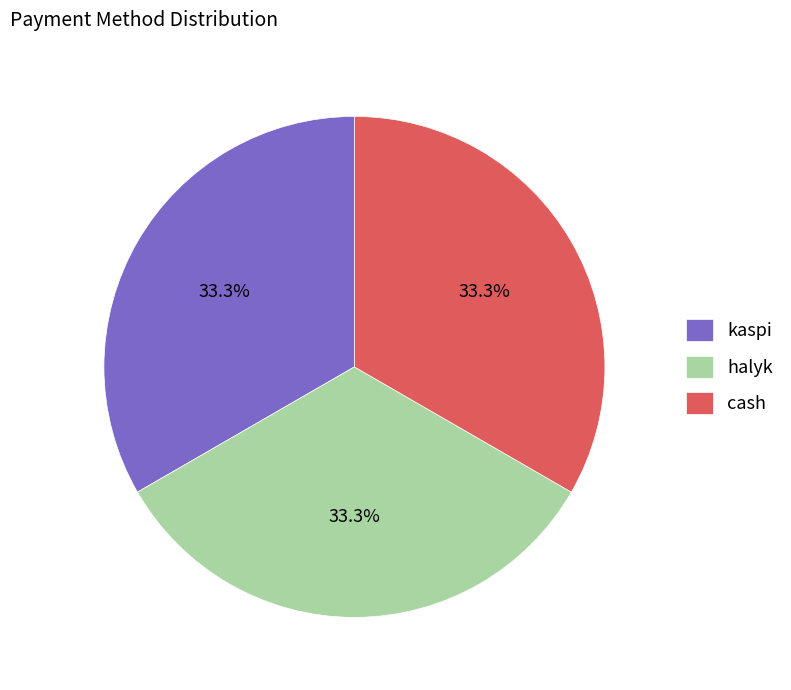

To the nearest percent, what portion does halyk represent?

33%